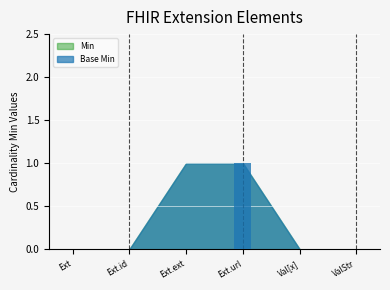

What is the sum of the Base Min values at Extension.value[x] and Extension.extension?

1